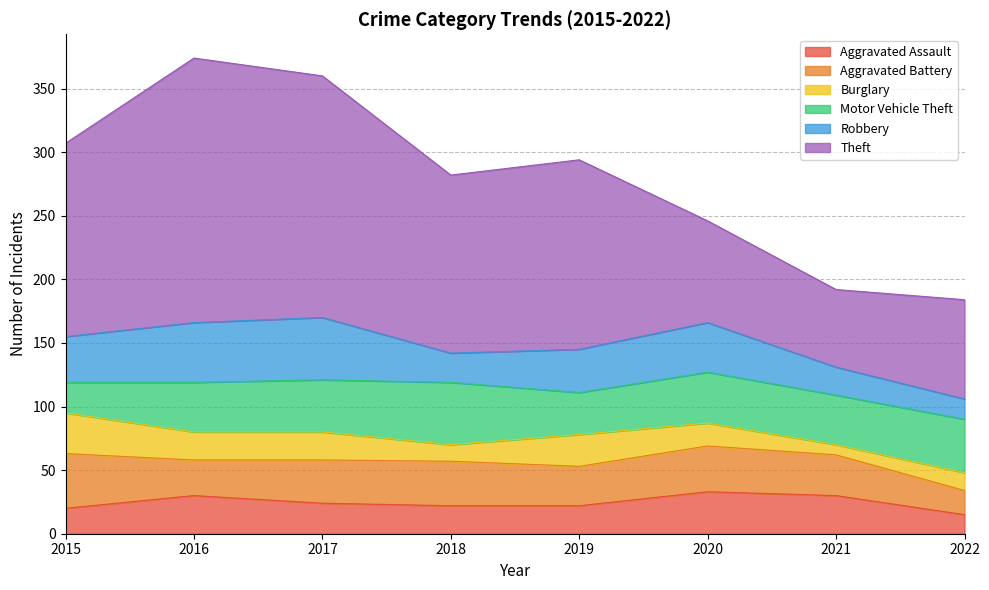

True or false: Aggravated Battery has more than 0 points higher than both neighbors.

True